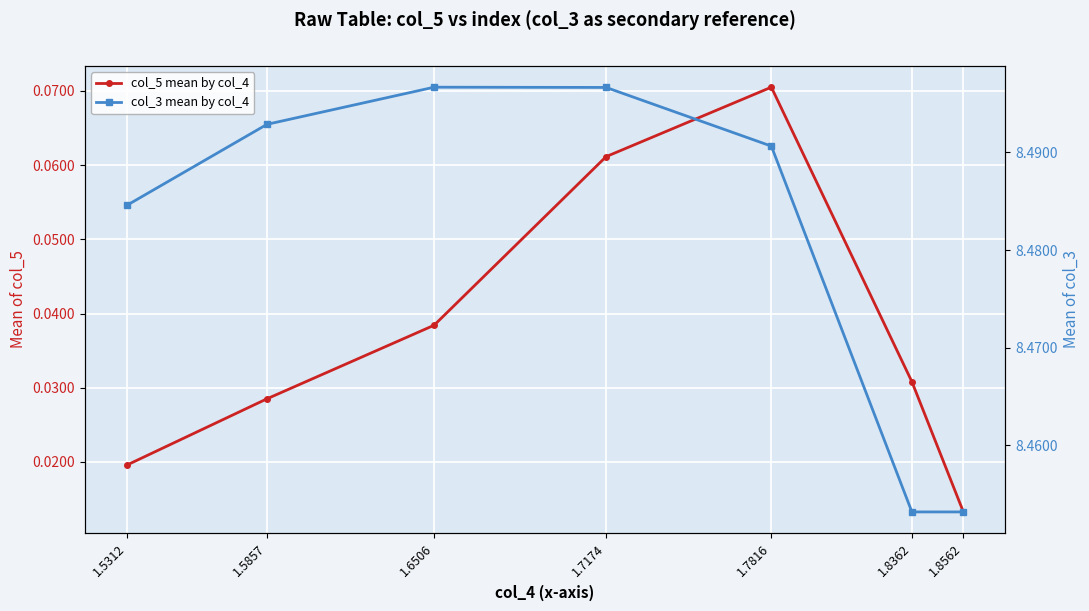

True or false: col_5 mean by col_4 has a value of 0.0 at 1.6506.

True